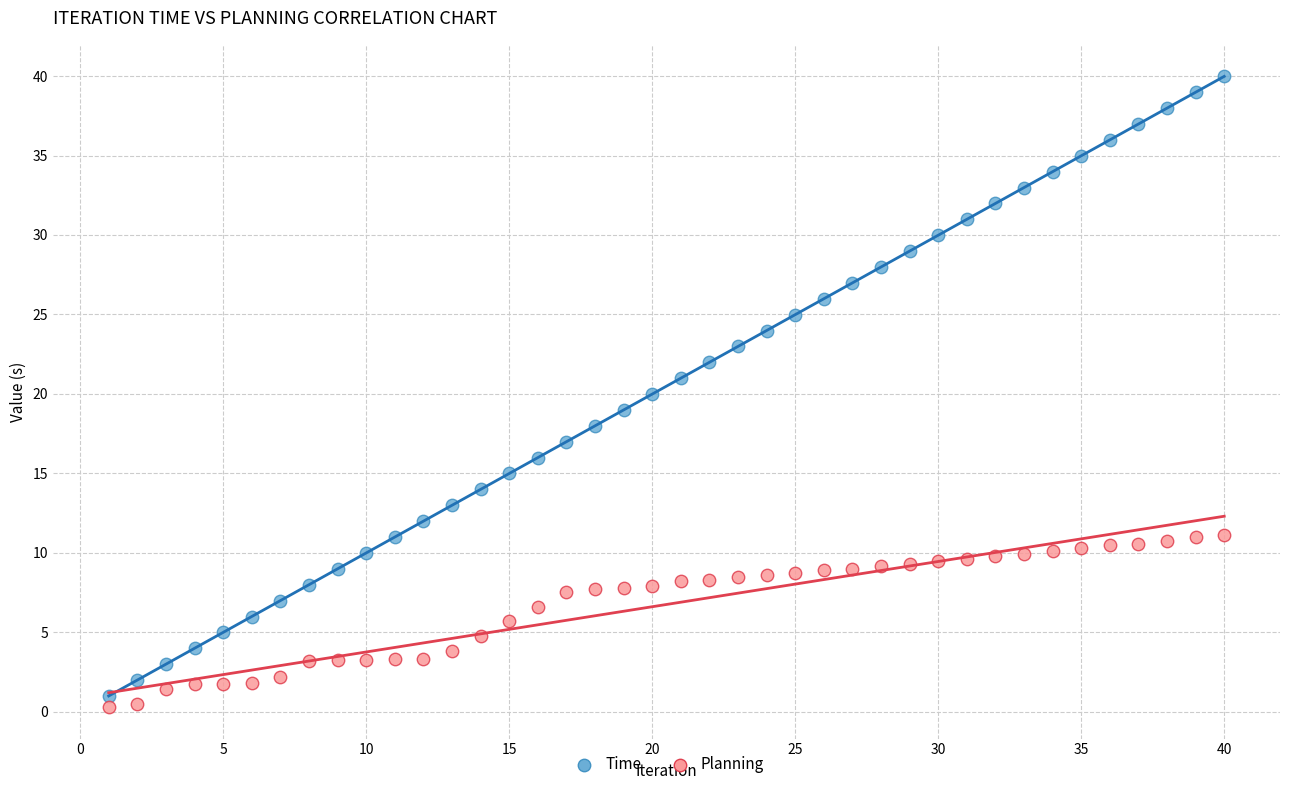

Across all data points, what is the range of X values (max minus min)?

39.0